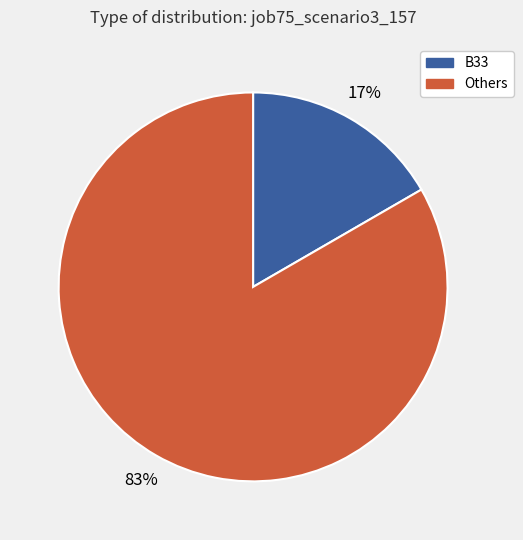

What percentage is the B33 slice, to the nearest percent?

17%